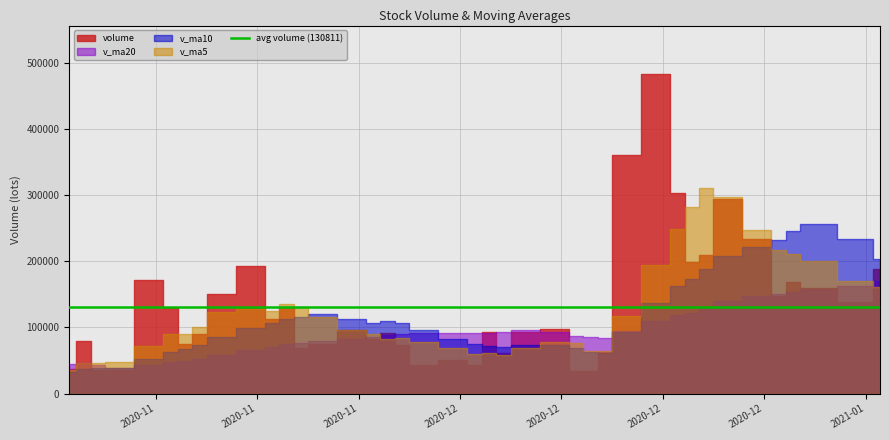

The v_ma10 series shows 246441.5 at 2020-12-30. True or false?

True